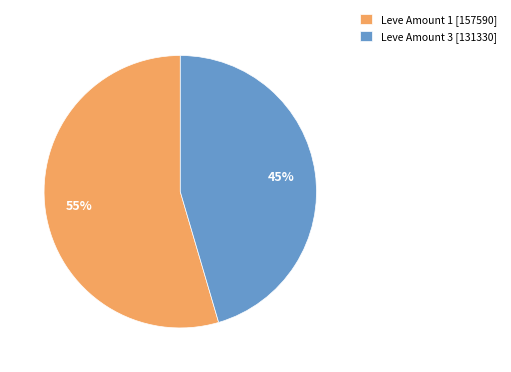

To the nearest percent, what percentage of the pie is Leve Amount 1 [157590]?

55%